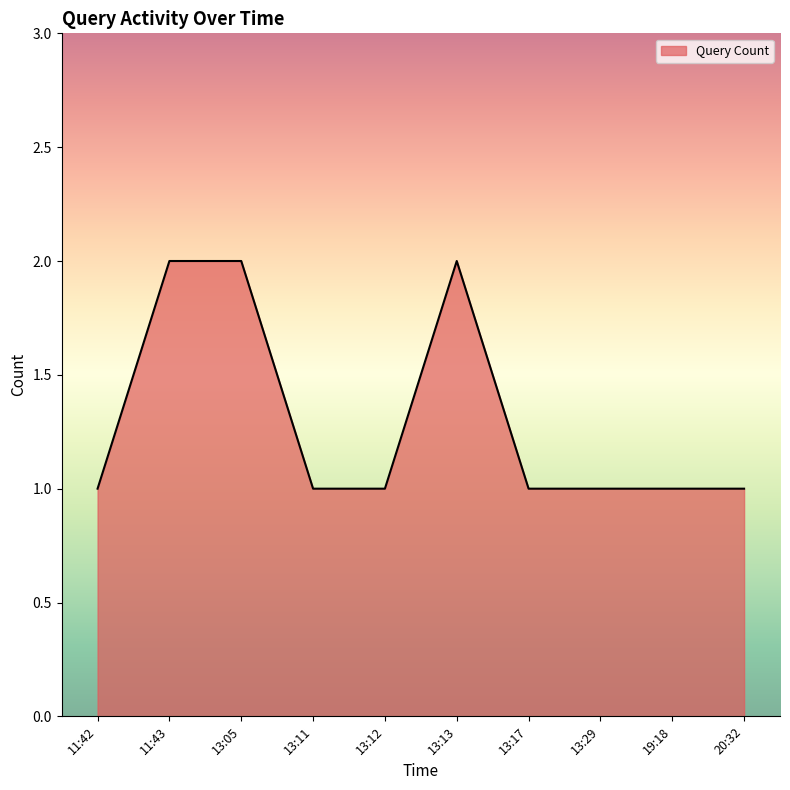

What position from the left is 13:12?

5